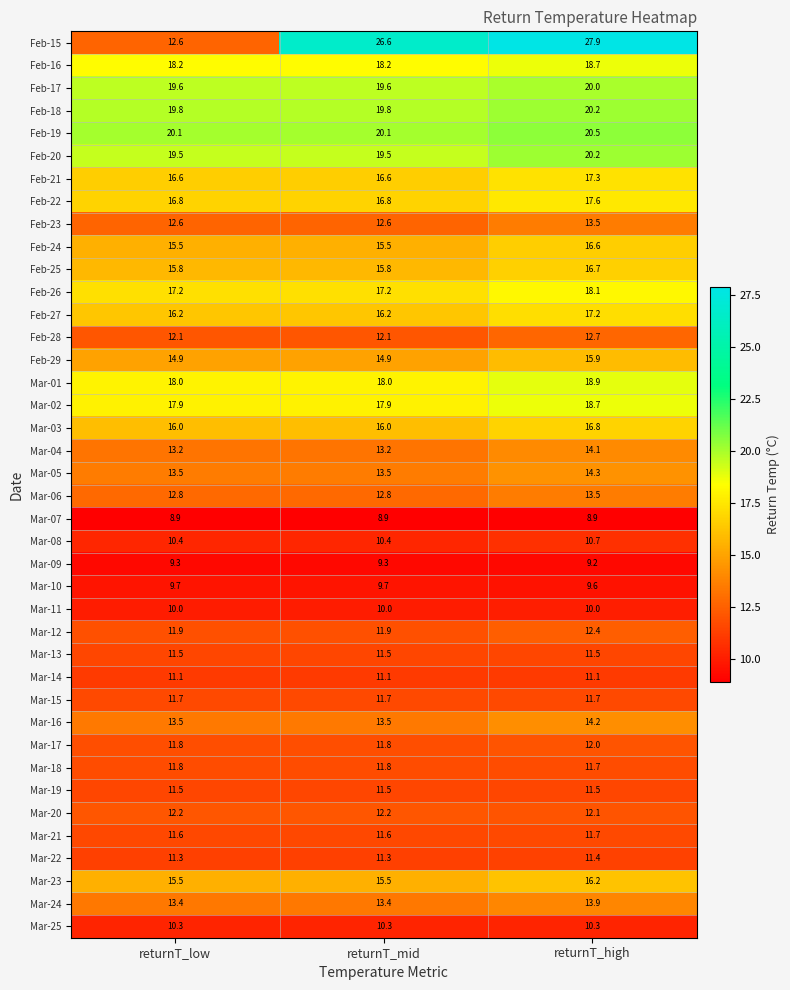

At how many categories does at least one series exceed 20?

3